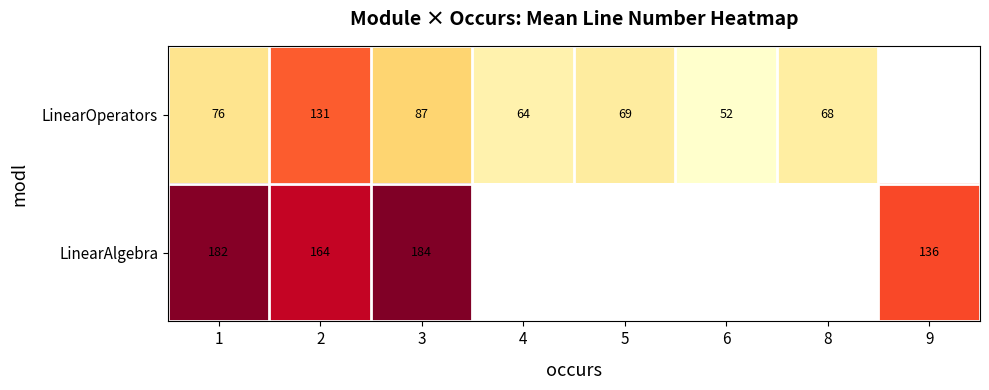

Rank the series at 2 from highest to lowest value.

LinearAlgebra, LinearOperators